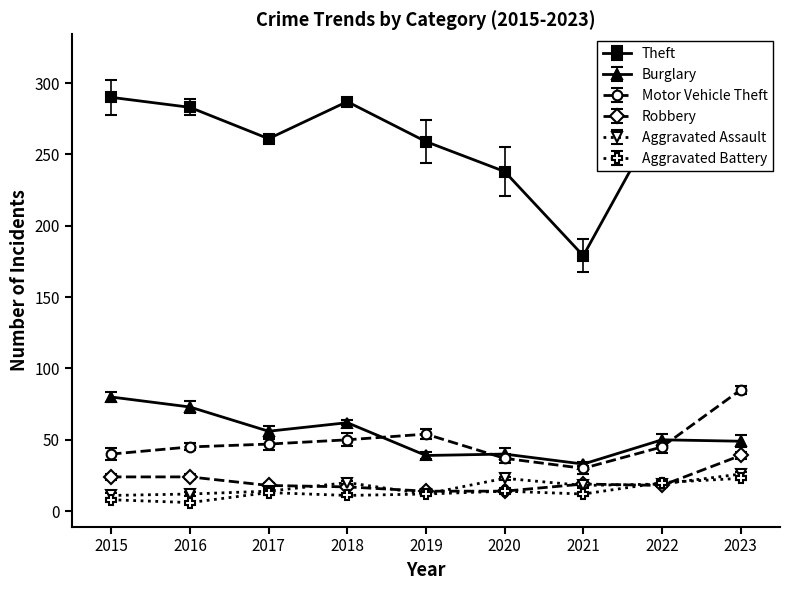

How many values in the Motor Vehicle Theft series are below 45?

3